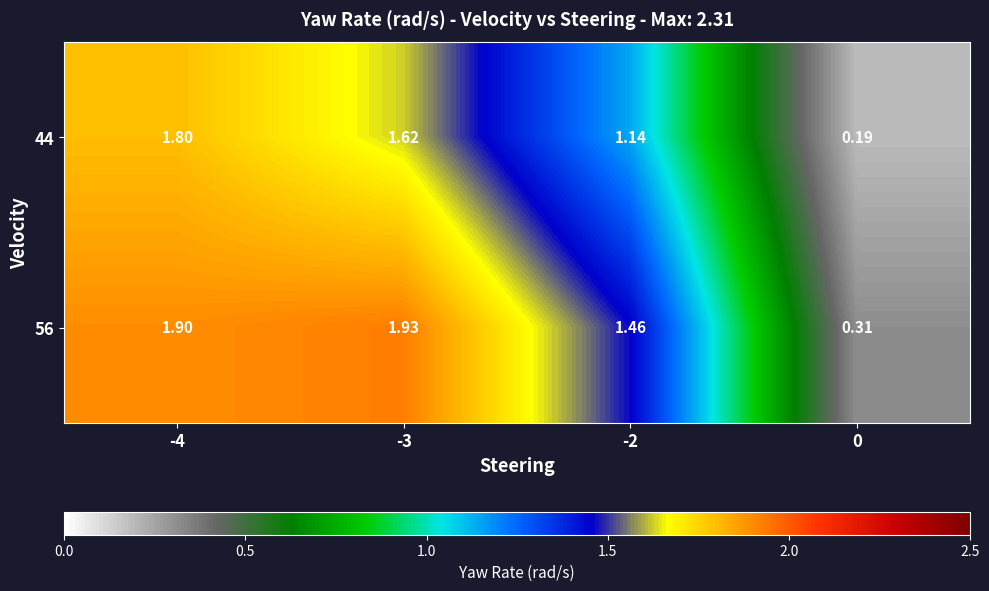

Is the value of 44 at 0 greater than the value of 56 at -2?

No